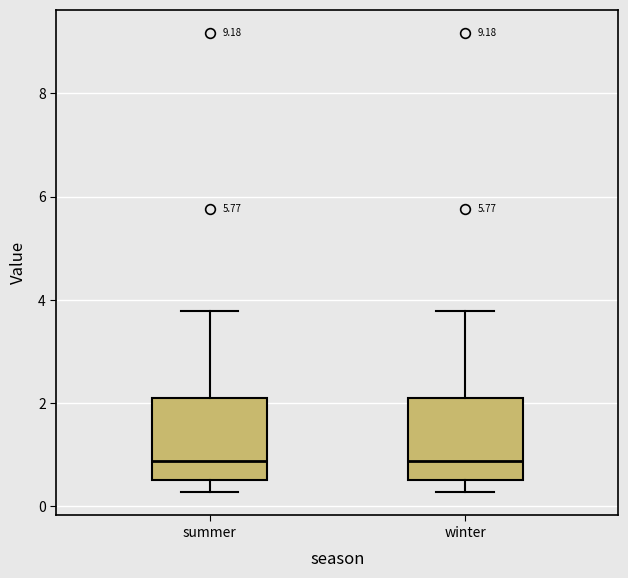

Where is the lower edge of the box for winter on the y-axis? The values are not printed on the chart, so give them approximately, as read against the axis.

0.6